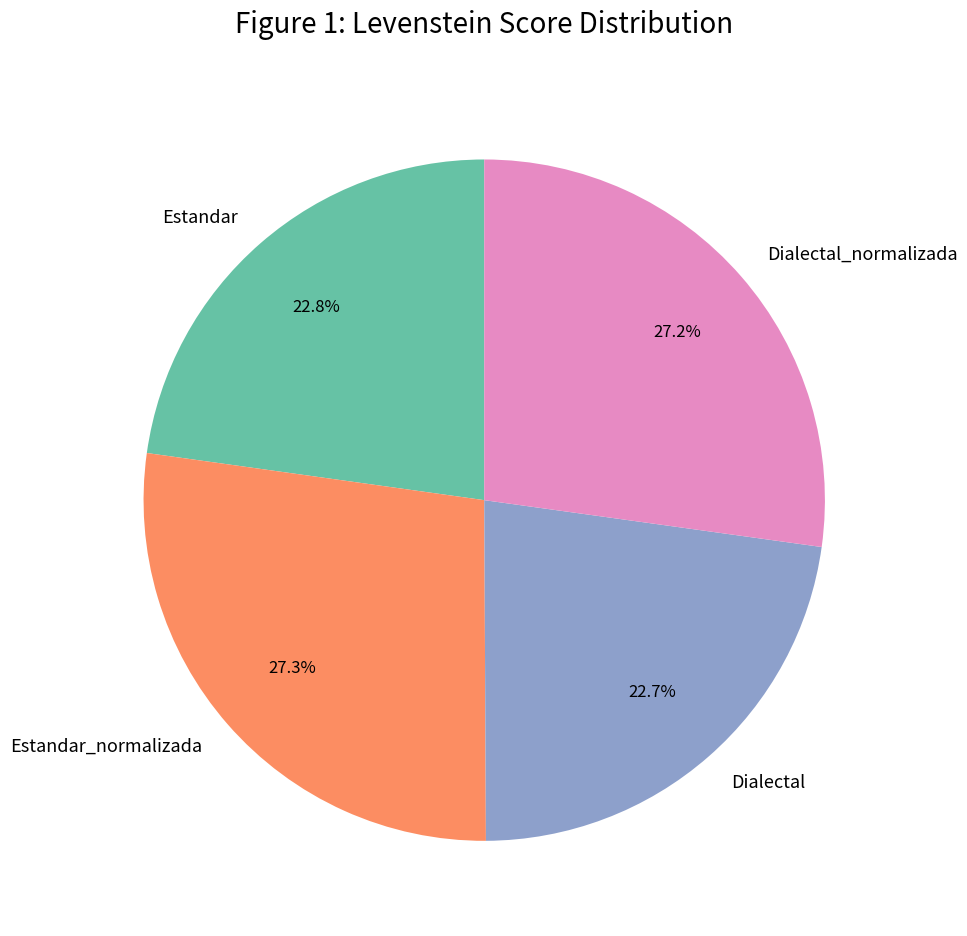

To the nearest percent, what is the difference between the largest and smallest slice percentages?

5%